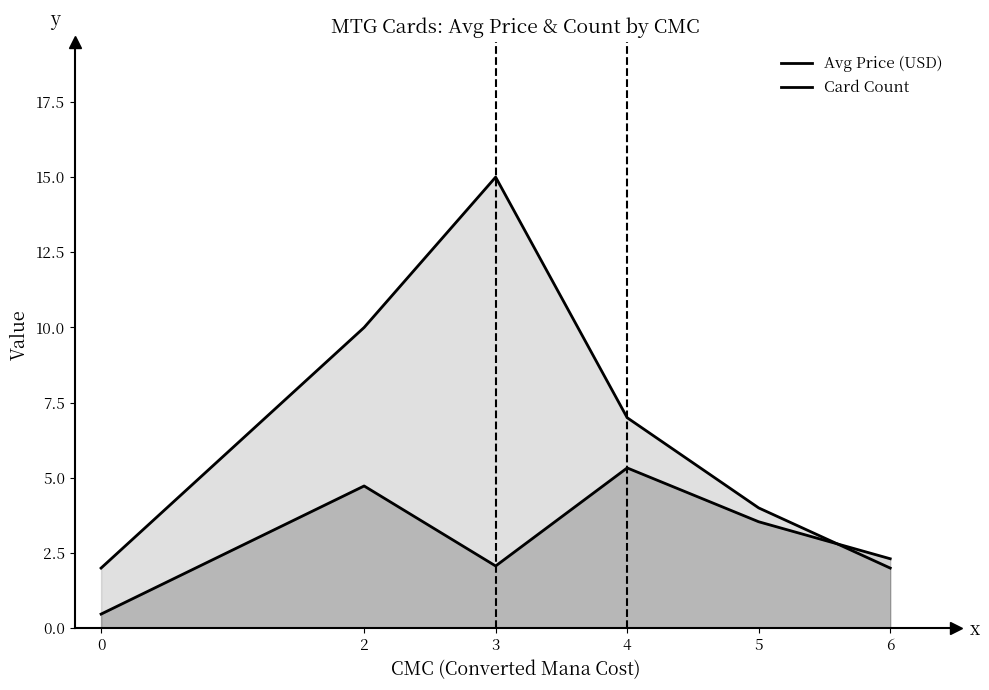

True or false: Avg Price (USD) has a value of 3.3 at 3.

False